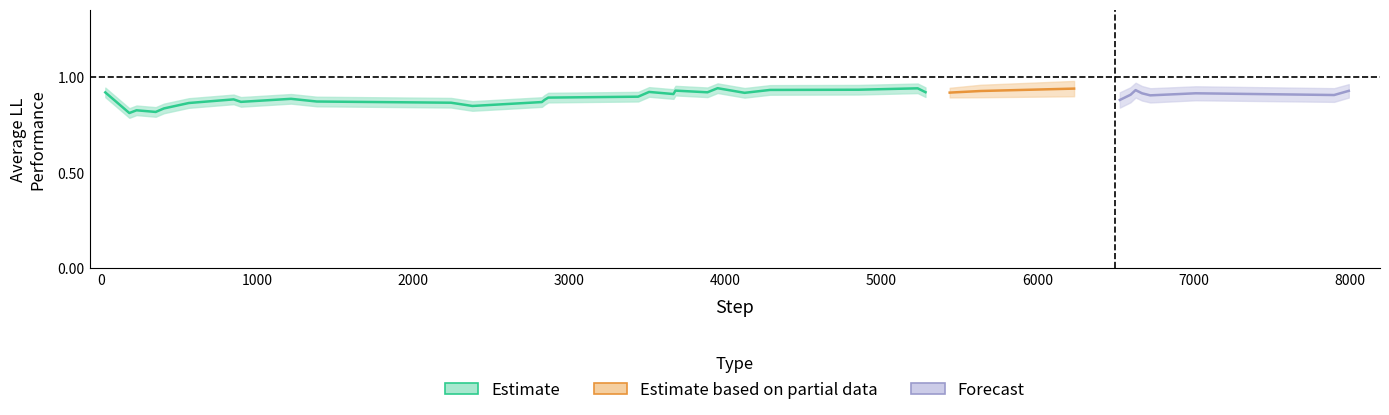

What is the difference between the maximum and minimum values in the average_ll_performance series?

0.1